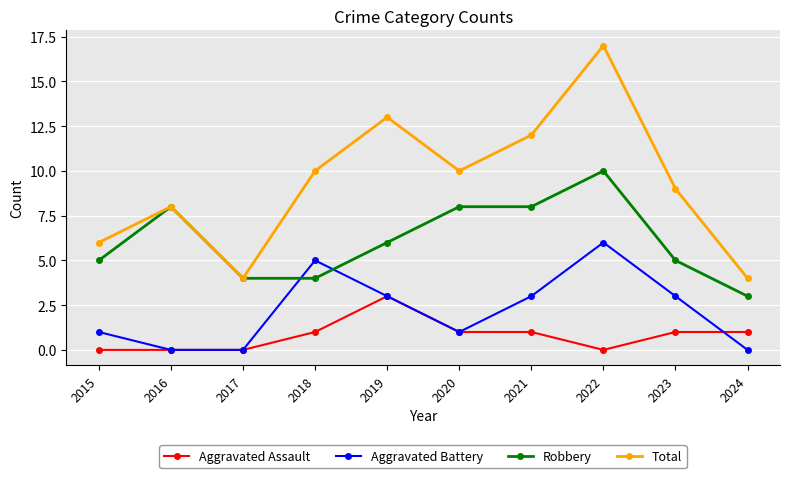

Is it true that Total equals 1 at 2015?

False